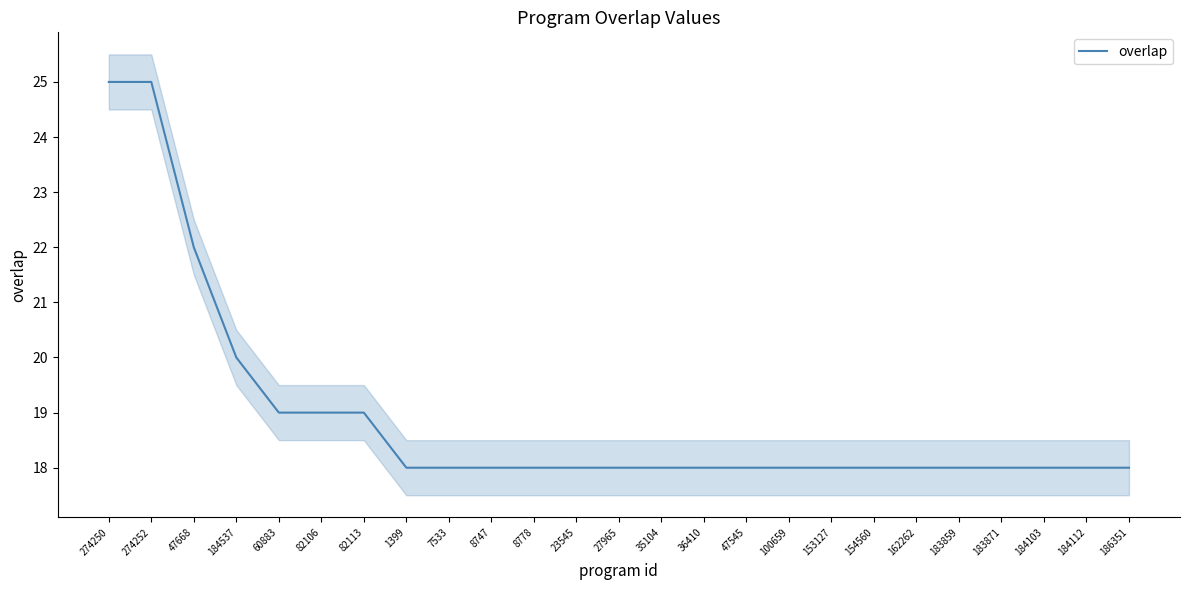

Between 274252 and 23545, which is larger?

274252